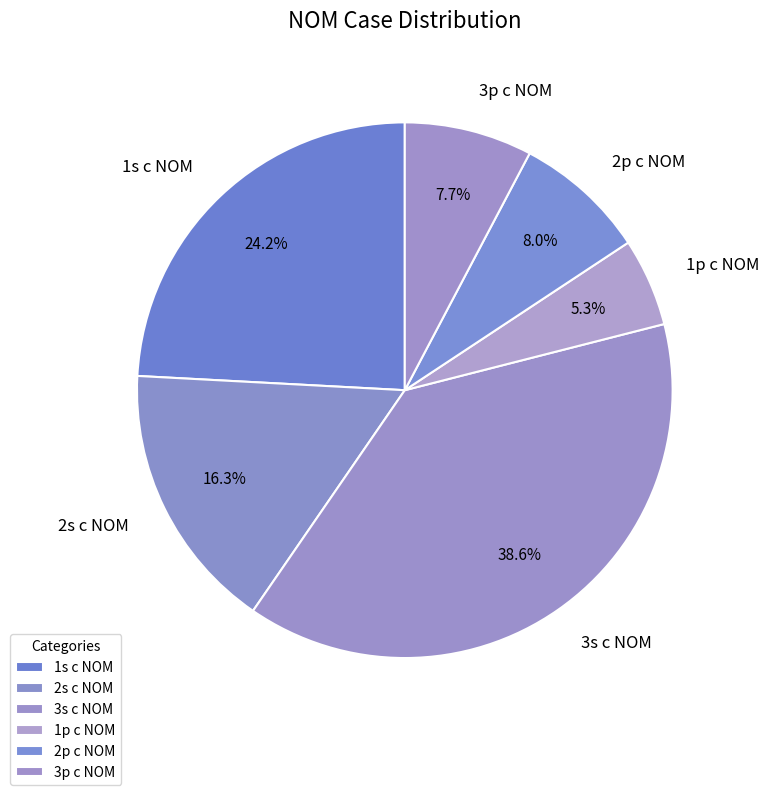

Count the number of slices in the pie.

6